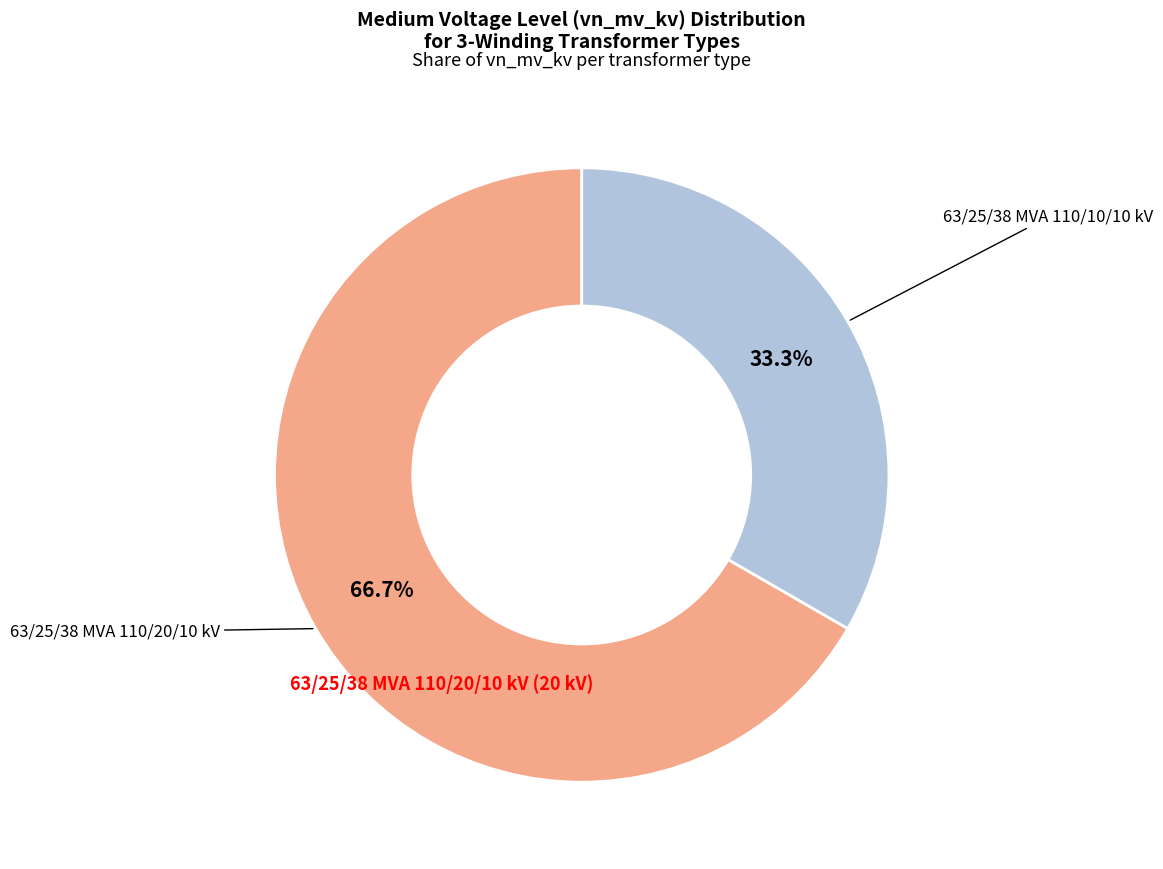

How many slices are in this pie chart?

2